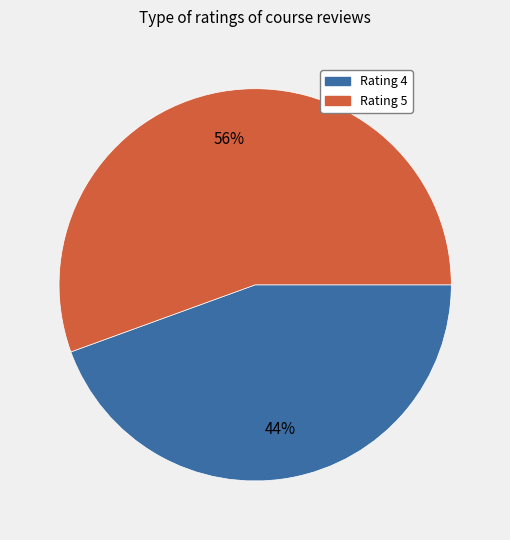

To the nearest percent, what portion does Rating 4 represent?

44%